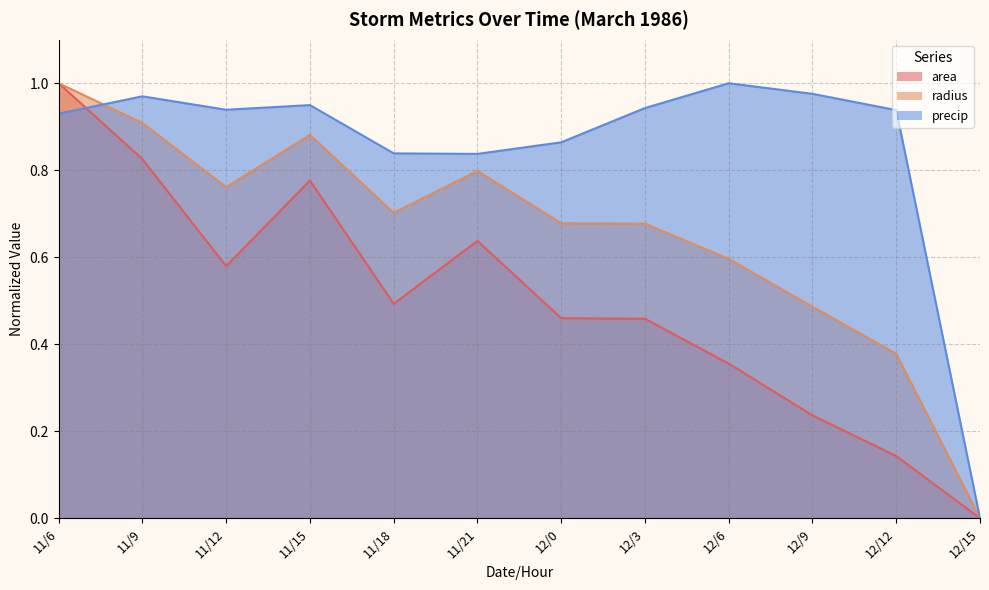

Reading left to right, list all the values displayed in this chart.

area: 11/6=1.0	11/9=0.8	11/12=0.6	11/15=0.8	11/18=0.5	11/21=0.6	12/0=0.5	12/3=0.5	12/6=0.4	12/9=0.2	12/12=0.1	12/15=0.0
radius: 11/6=1.0	11/9=0.9	11/12=0.8	11/15=0.9	11/18=0.7	11/21=0.8	12/0=0.7	12/3=0.7	12/6=0.6	12/9=0.5	12/12=0.4	12/15=0.0
precip: 11/6=0.9	11/9=1.0	11/12=0.9	11/15=0.9	11/18=0.8	11/21=0.8	12/0=0.9	12/3=0.9	12/6=1.0	12/9=1.0	12/12=0.9	12/15=0.0